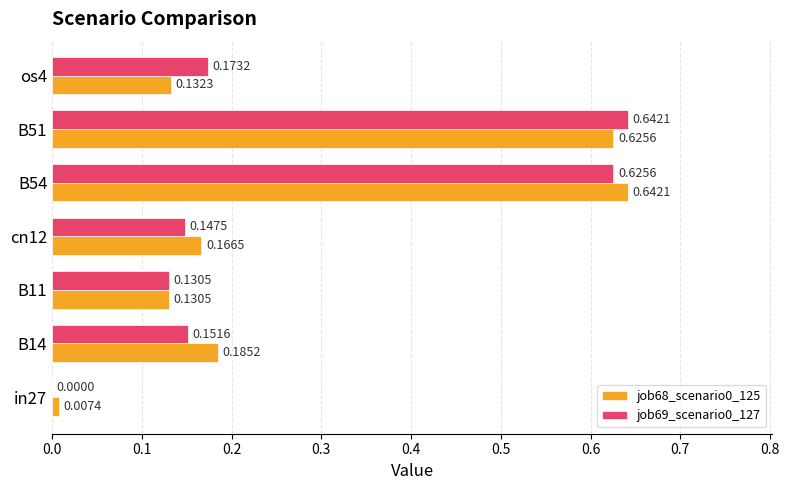

Is the value of job68_scenario0_125 at B14 greater than the value of job69_scenario0_127 at B51?

No